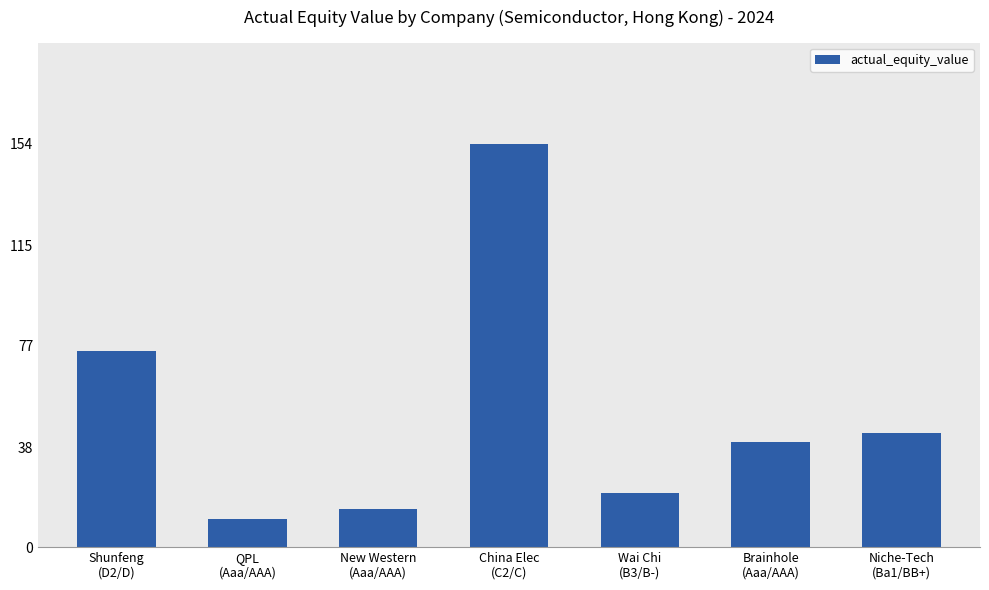

What is the sum of the values at New Western
(Aaa/AAA) and Brainhole
(Aaa/AAA)?

54.5